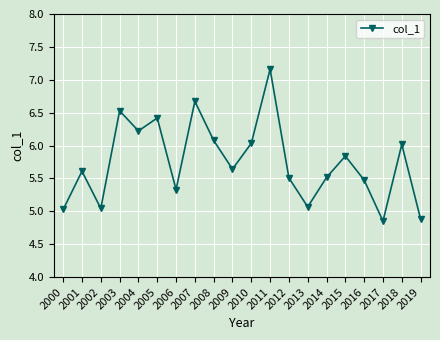

Is this an area chart (filled region under the line)?

No